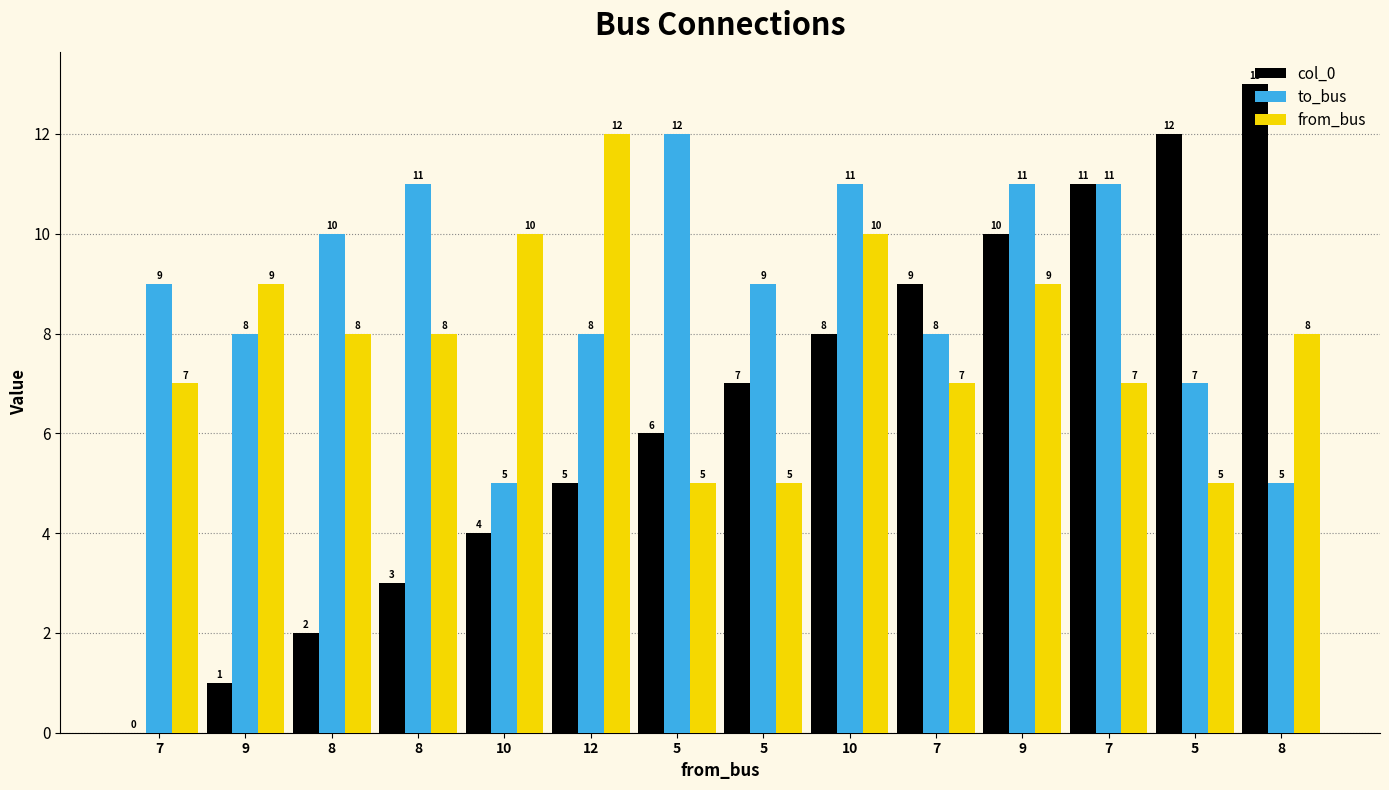

Reading right to left, extract all data points from this chart.

col_0: 13	12	11	10	9	8	7	6	5	4	3	2	1	0
to_bus: 5	7	11	11	8	11	9	12	8	5	11	10	8	9
from_bus: 8	5	7	9	7	10	5	5	12	10	8	8	9	7